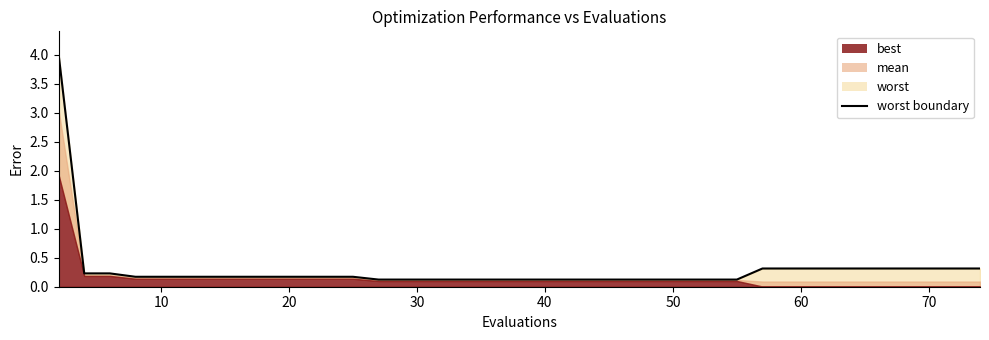

How many lines are shown in the chart?

1